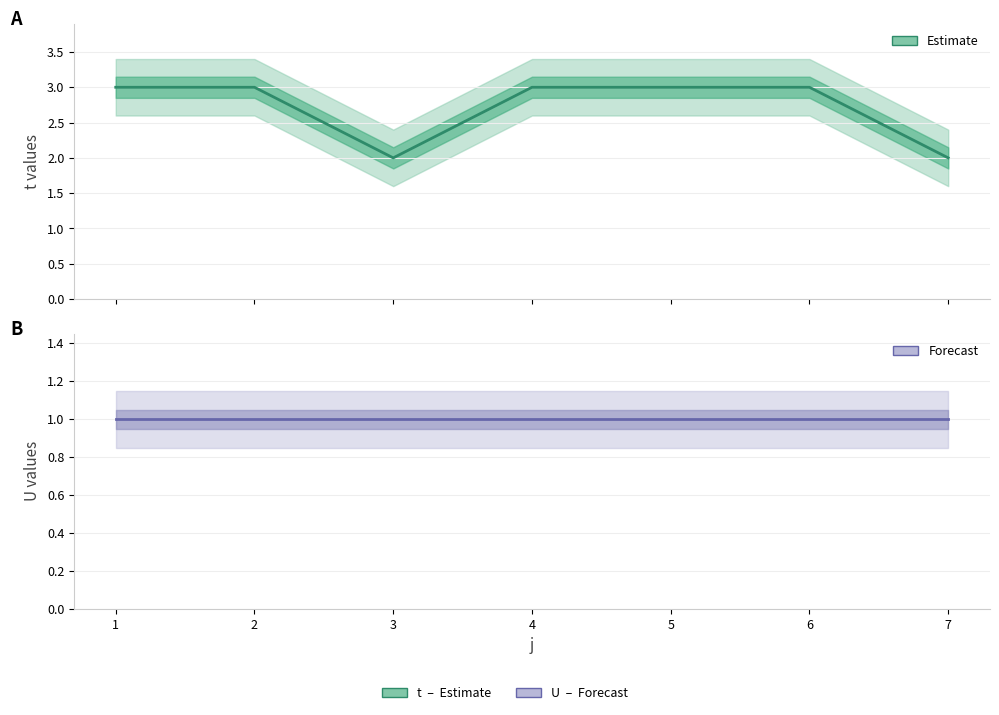

At which category is the sum across all series the highest?

1